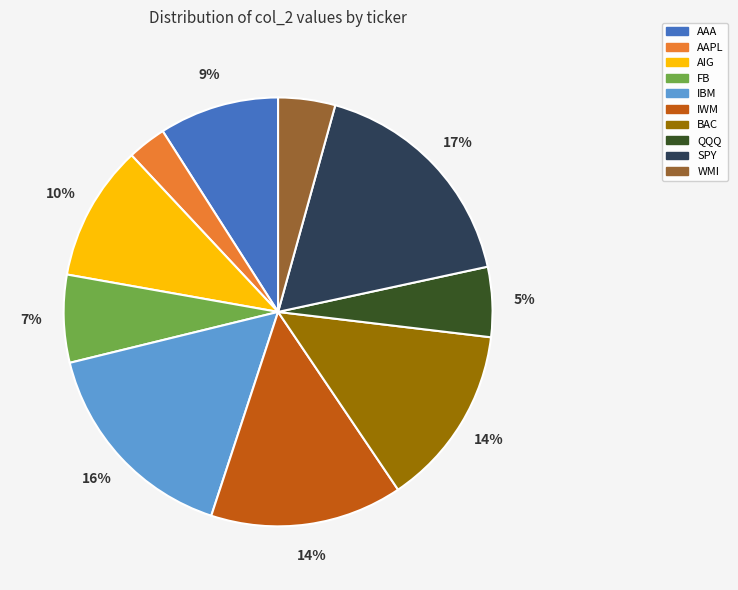

To the nearest percent, what portion does WMI represent?

4%